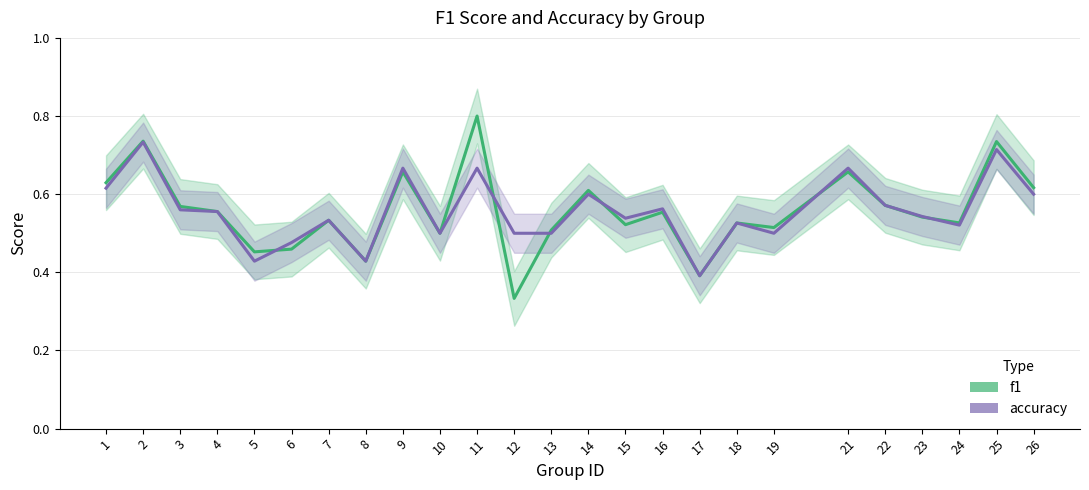

Which series has the largest total across all categories?

f1